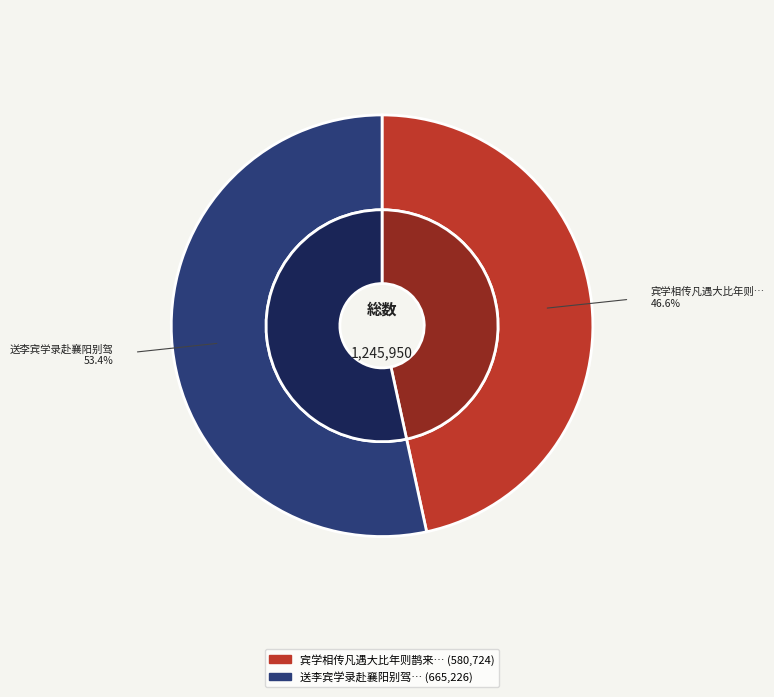

To the nearest percent, what is the difference between the 送李宾学录赴襄阳别驾 and 宾学相传凡遇大比年则鹊来结巢士登科每如鹊育子之数因成一绝 slice percentages?

7%